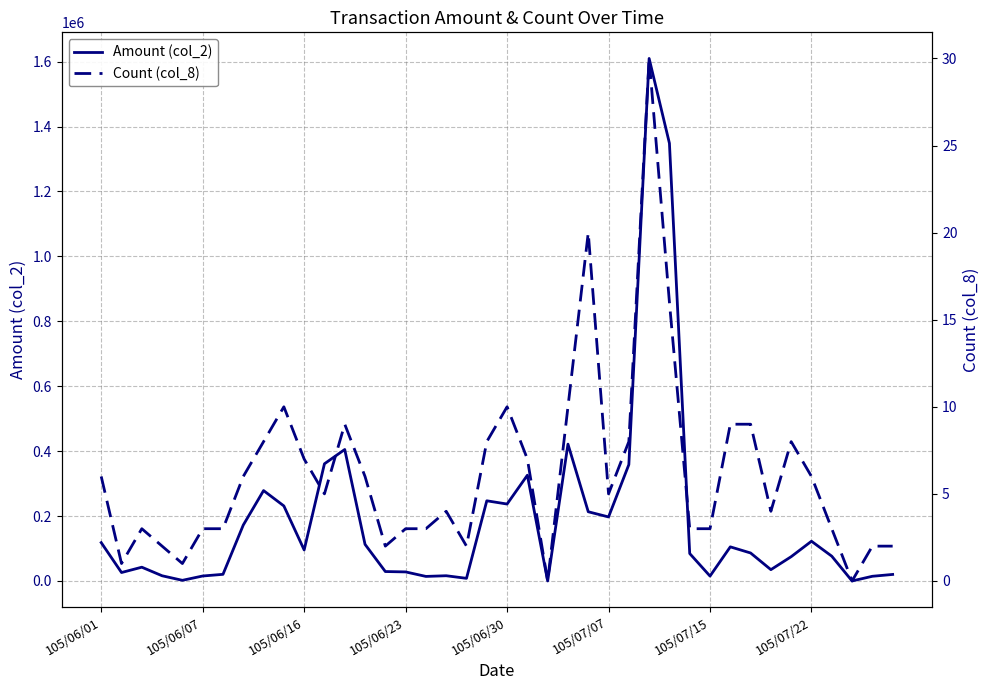

True or false: Amount (col_2) and Count (col_8) cross at least once.

False